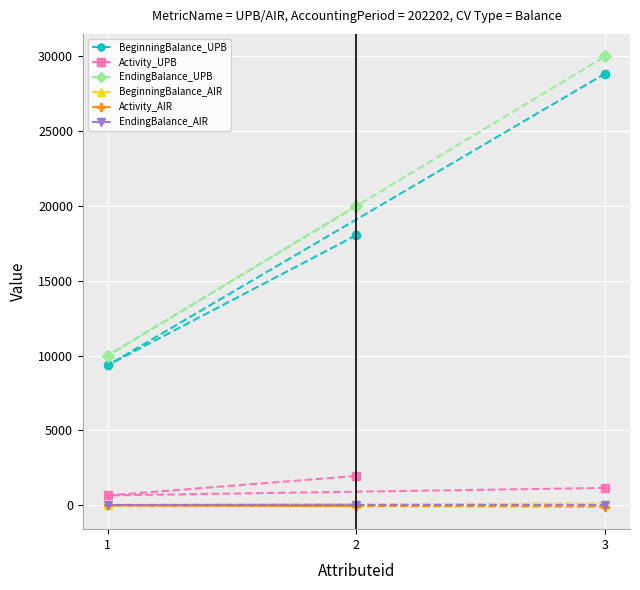

At which category is the sum across all series the highest?

3